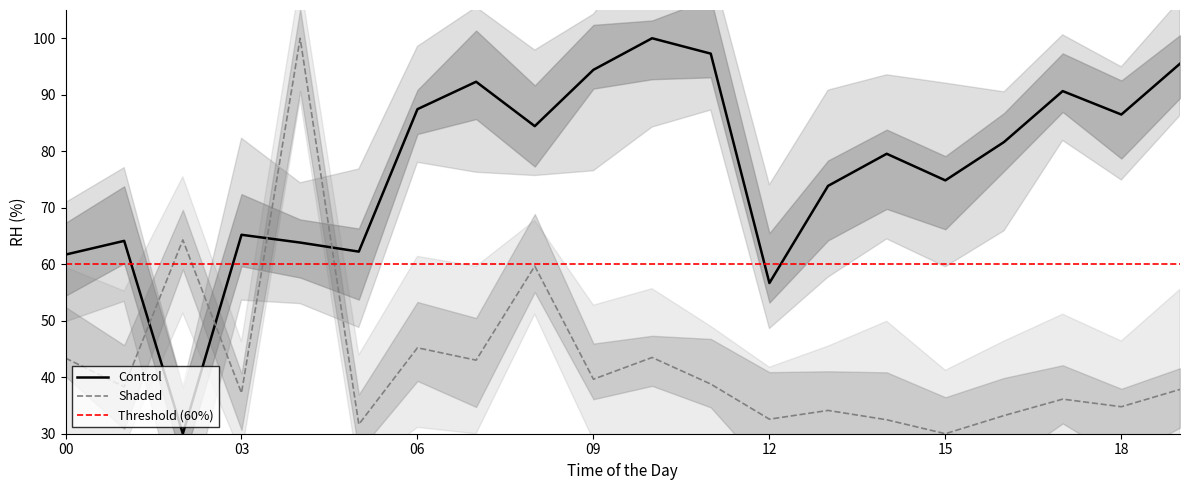

Where do y and x first cross each other?

1 and 2